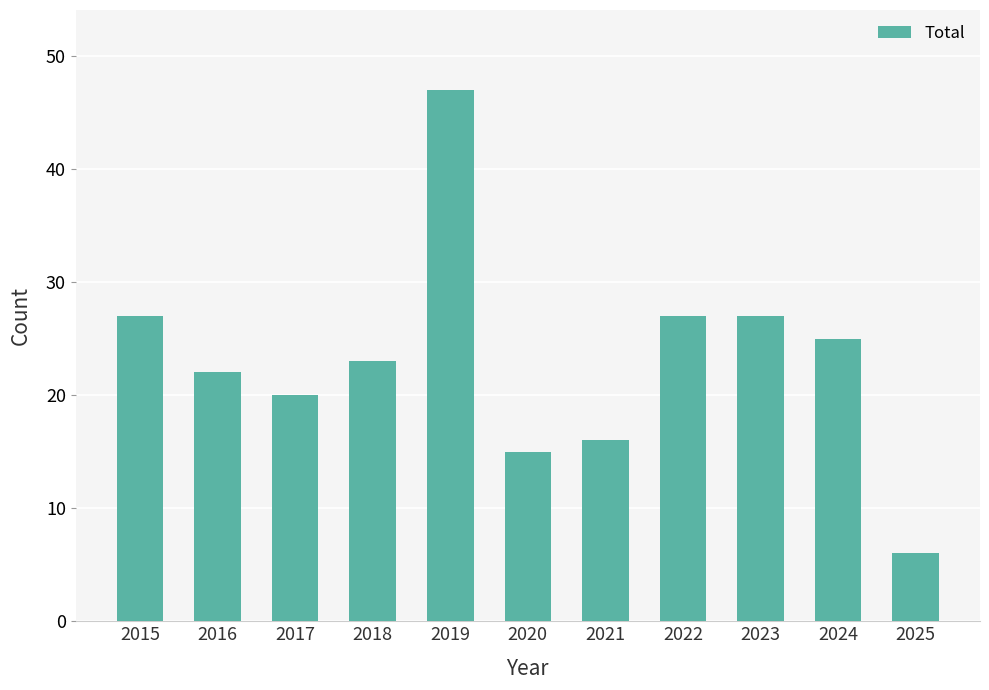

Does the chart contain stacked bars?

No